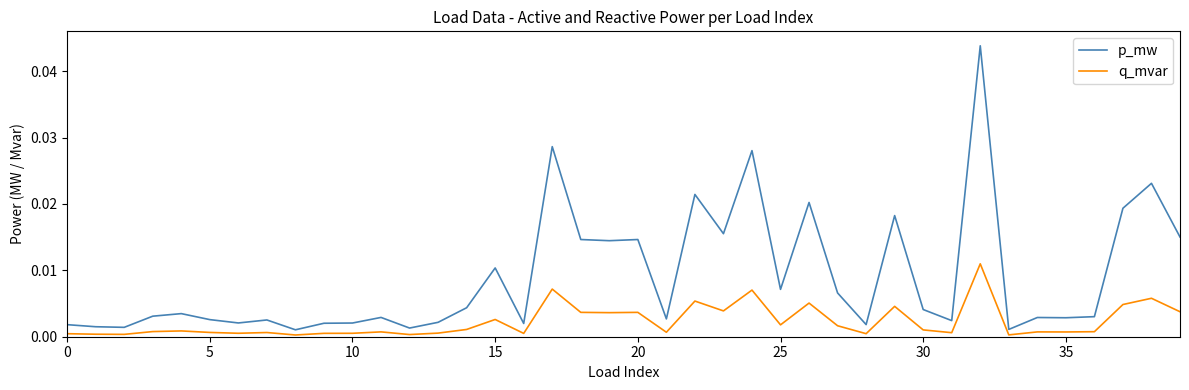

Which series has the largest total across all categories?

p_mw